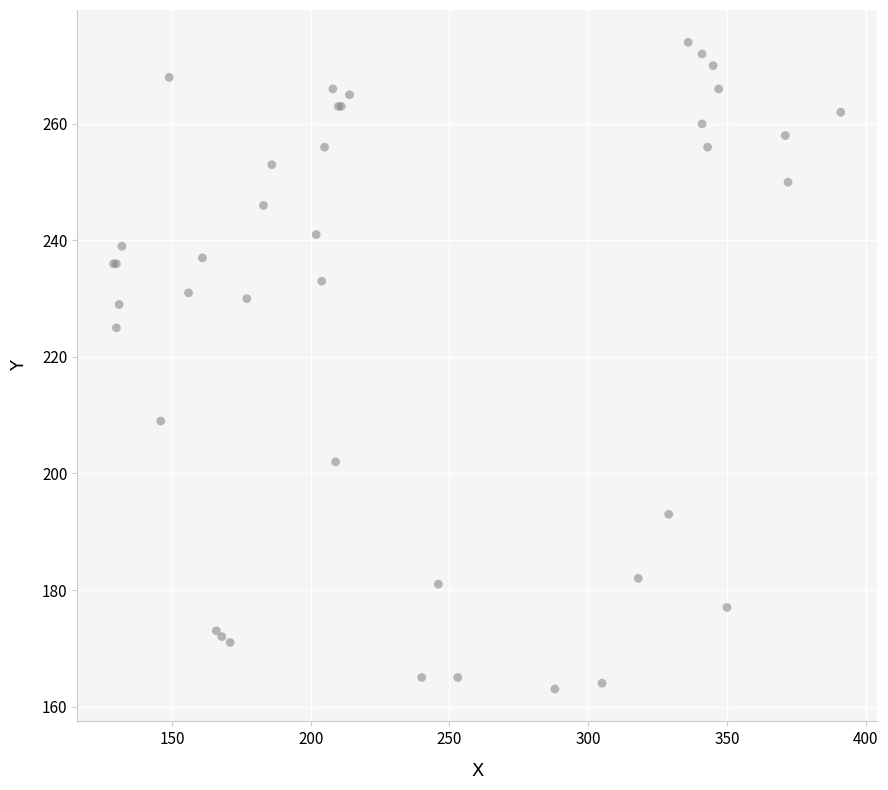

What Y value in the scatter plot is closest to 218?

225